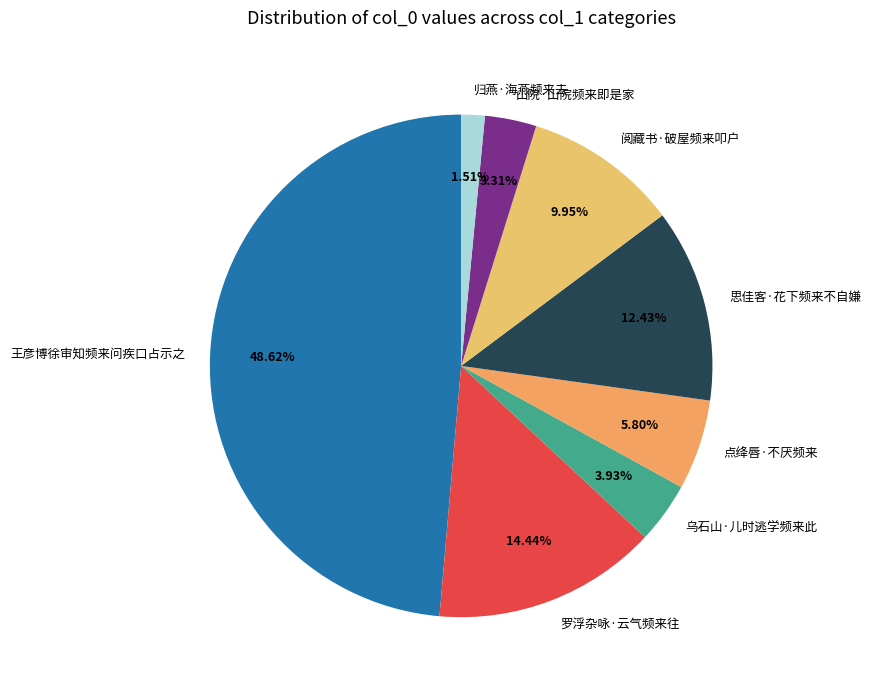

Which slice is the smallest?

归燕·海燕频来去